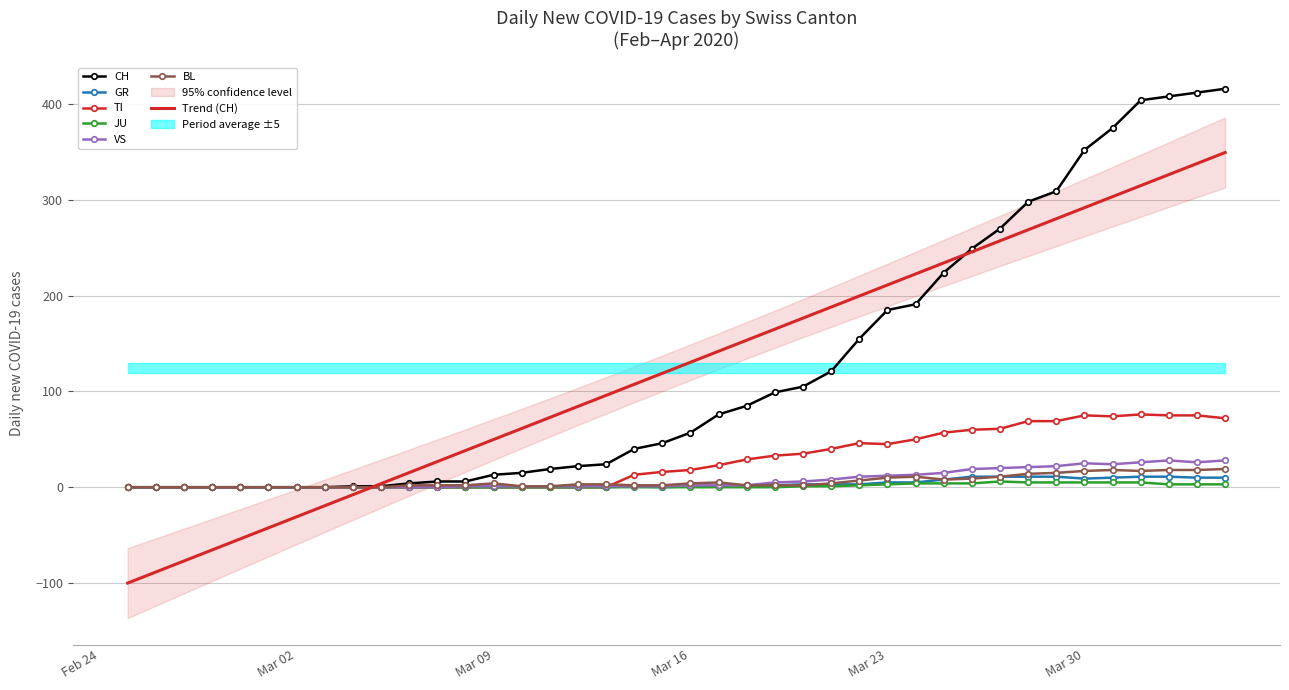

At which label does GR reach its minimum?

Feb 24